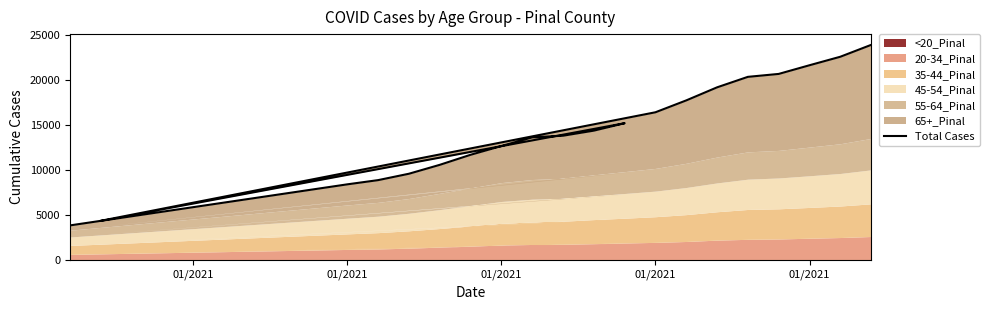

What is the value of the 15th point from the left?

19159